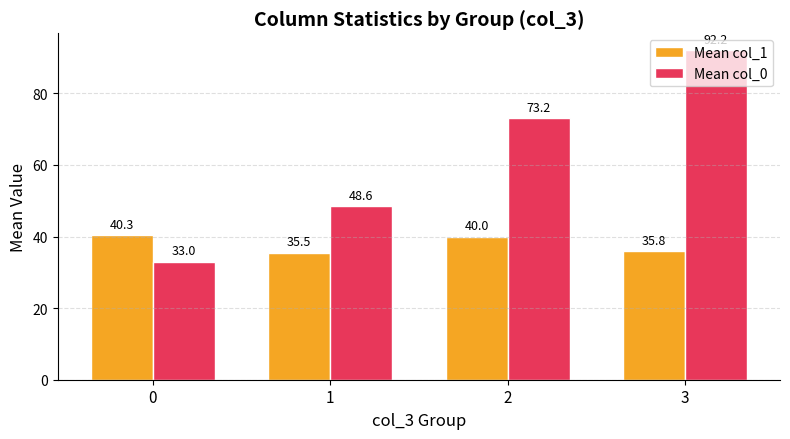

List the labels in order of Mean col_1 value, largest first.

0, 2, 3, 1